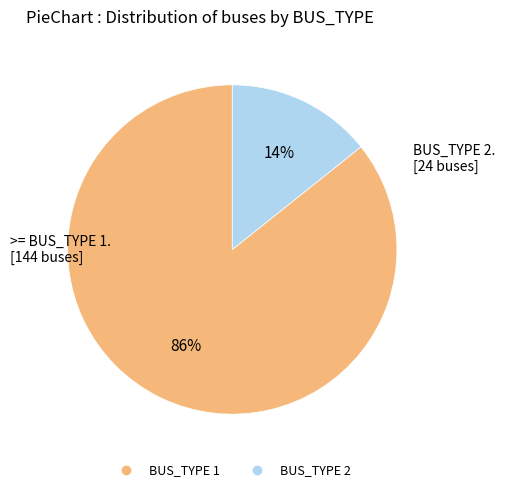

Which slice is the smallest?

BUS_TYPE 2